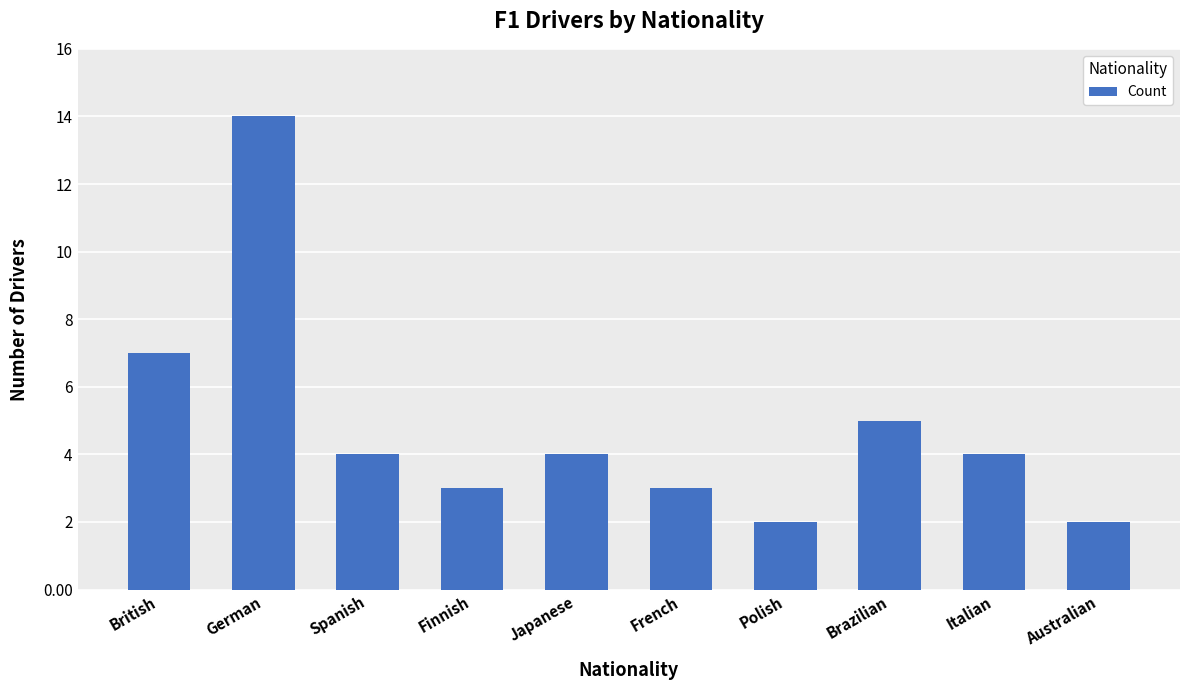

What is the difference between the maximum and minimum values?

12